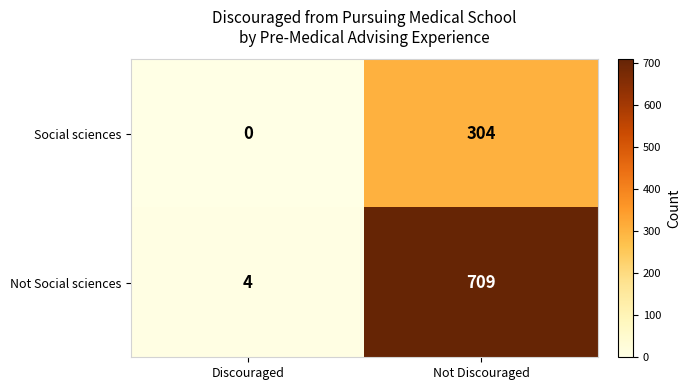

What is the spread (max minus min) of values at Discouraged?

4